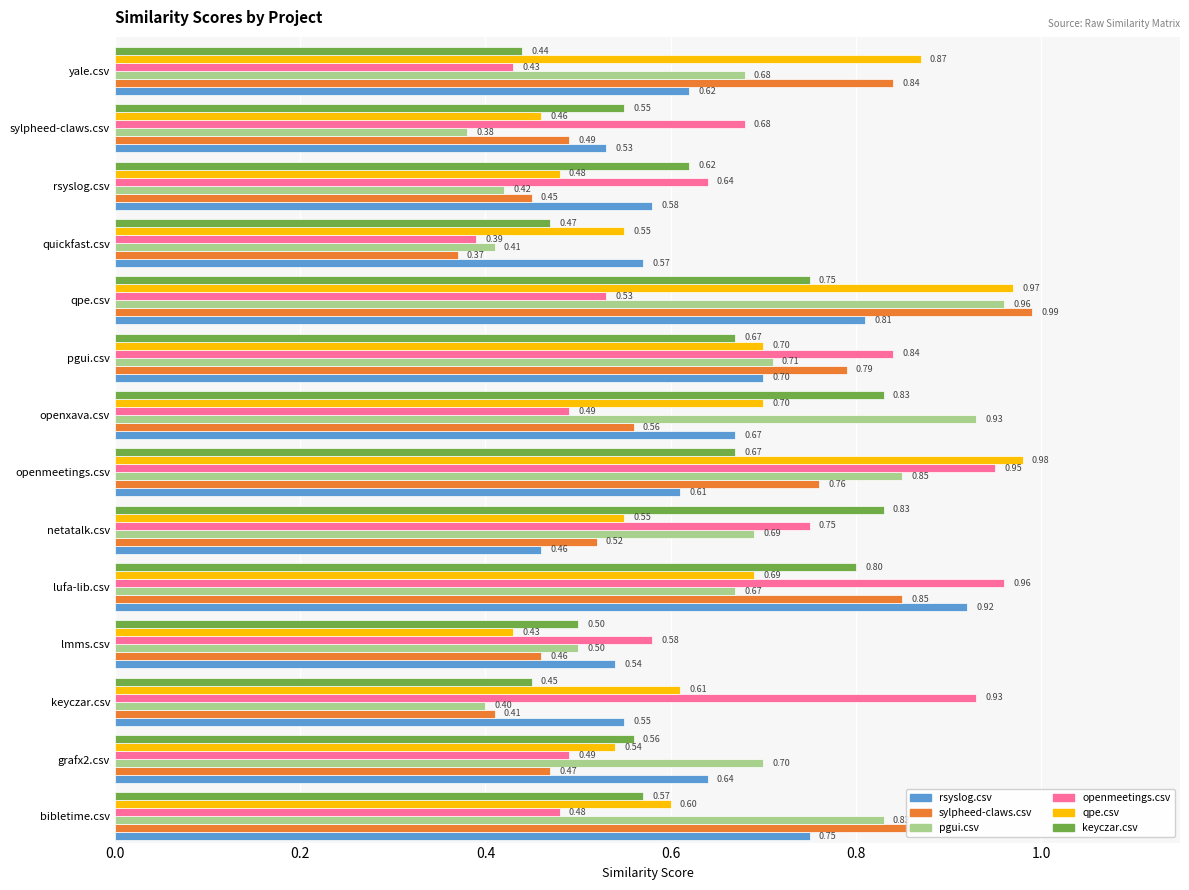

At which label does keyczar.csv reach its minimum?

yale.csv